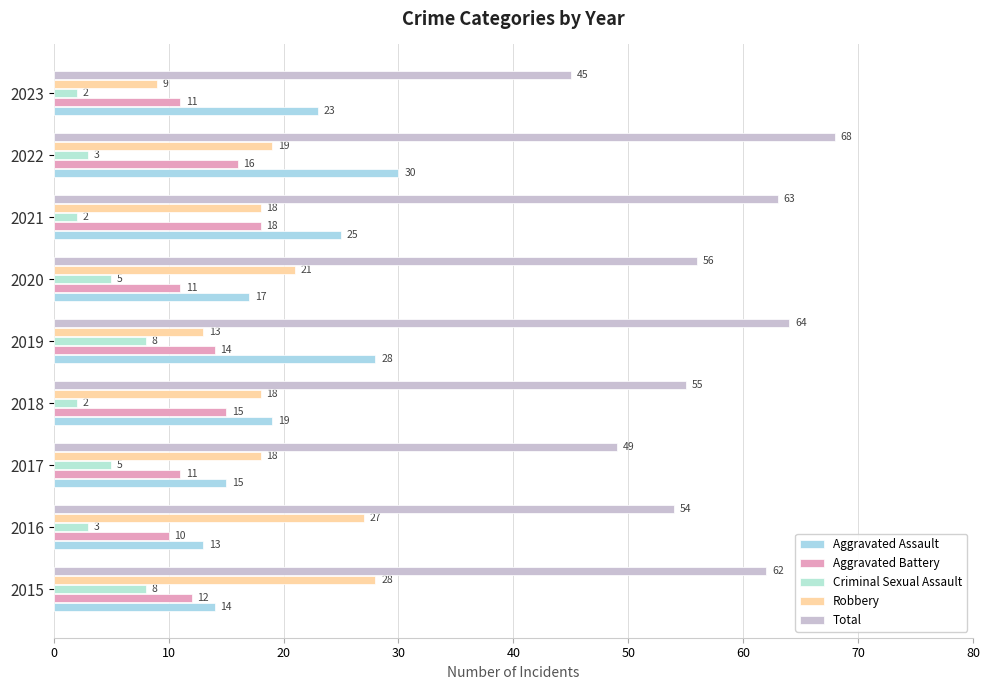

How many values in the Aggravated Battery series are below 12?

4